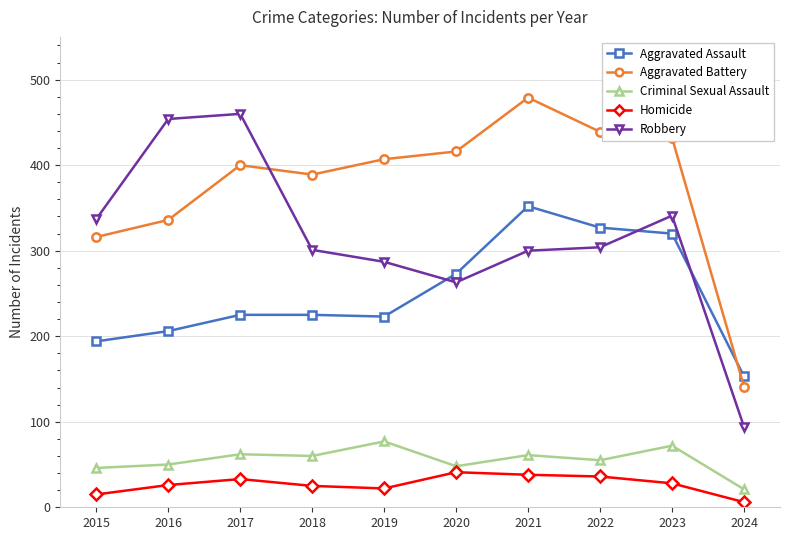

Does the chart have visible grid lines?

Yes